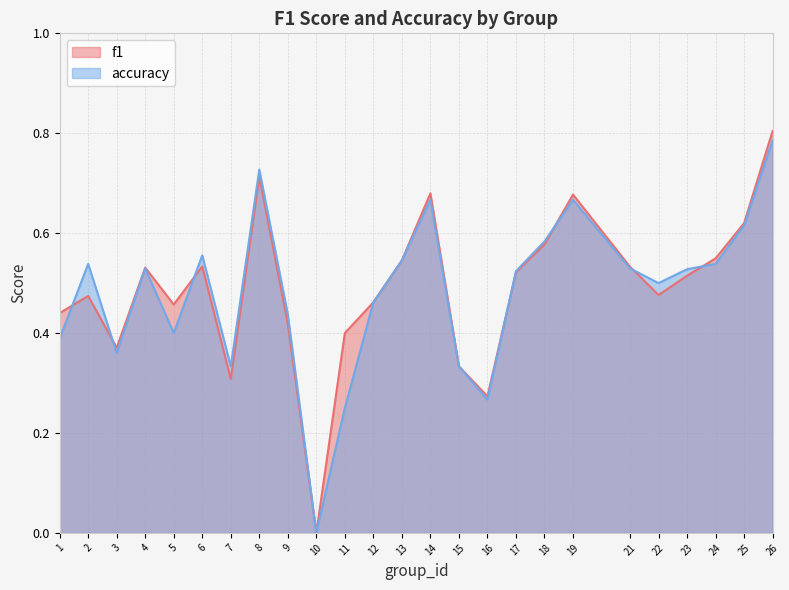

Rank the categories by f1 value from lowest to highest.

10, 16, 7, 15, 3, 11, 9, 1, 5, 12, 2, 22, 23, 17, 4, 21, 6, 13, 24, 18, 25, 19, 14, 8, 26